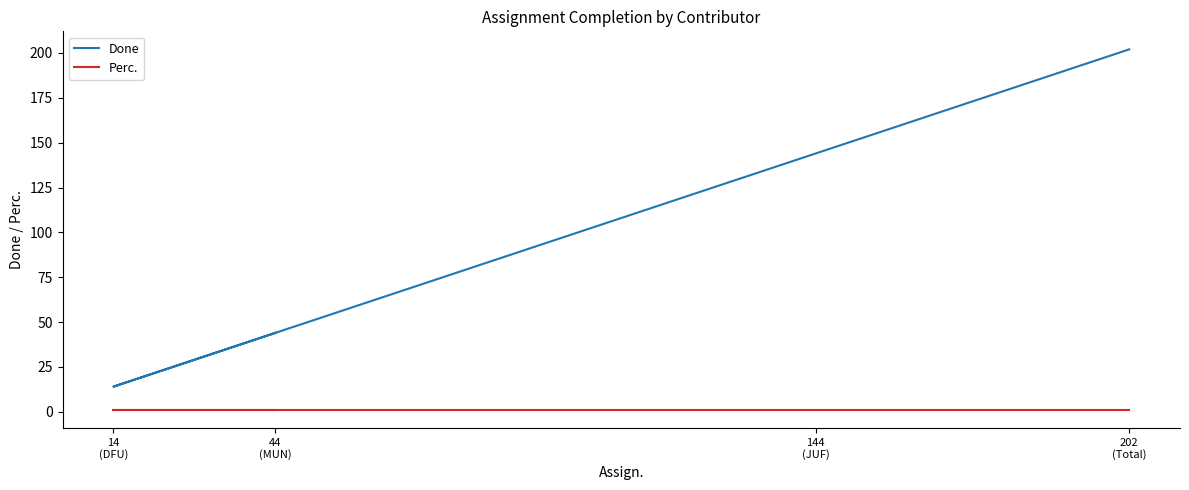

At which category is the sum across all series the highest?

202
(Total)